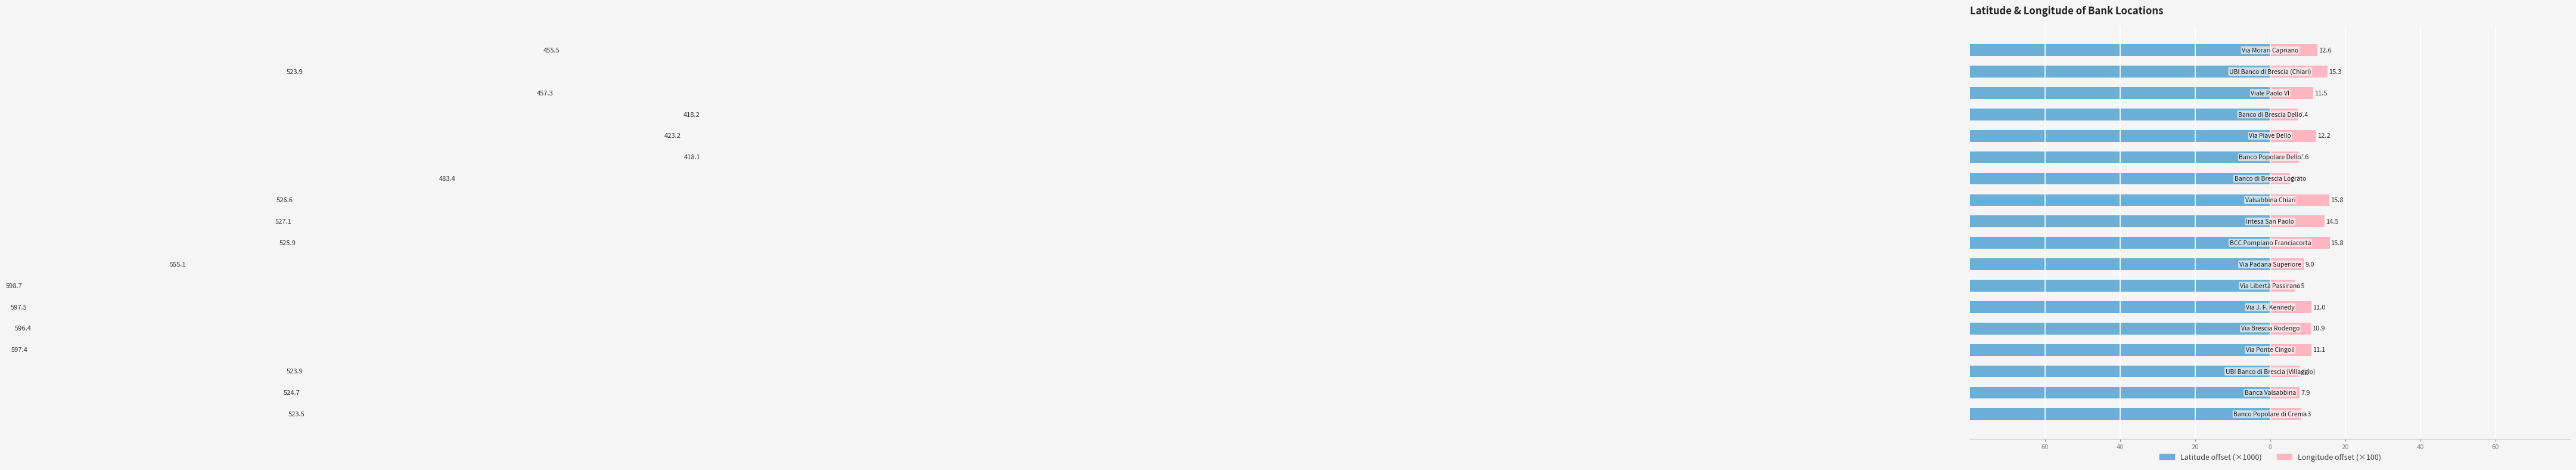

Is it true that Latitude offset (×1000) equals -598.7 at 60?

True